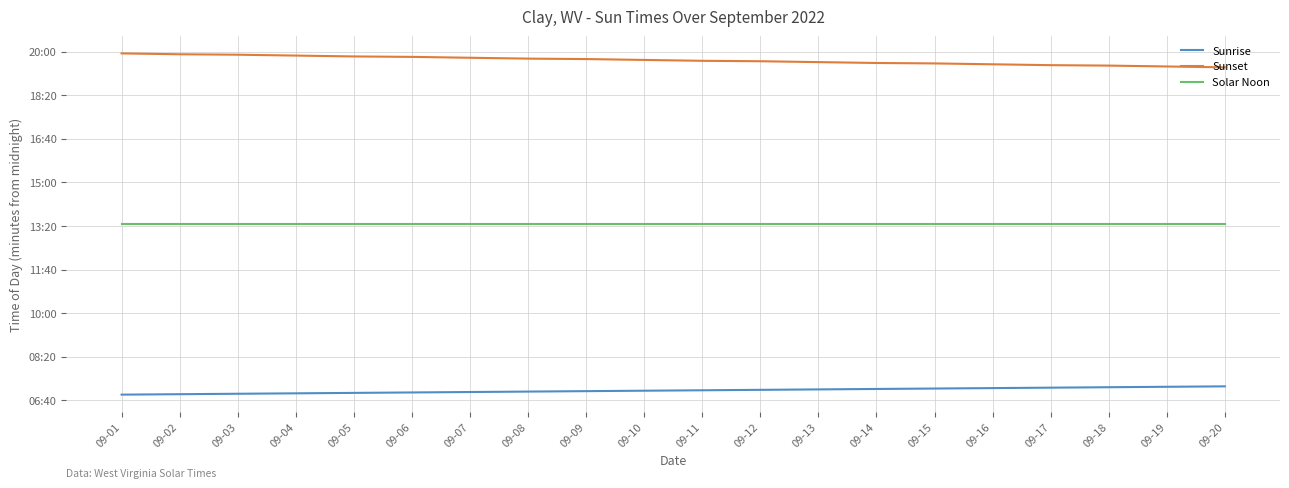

What are all the series names shown in the legend?

Sunrise, Sunset, Solar Noon